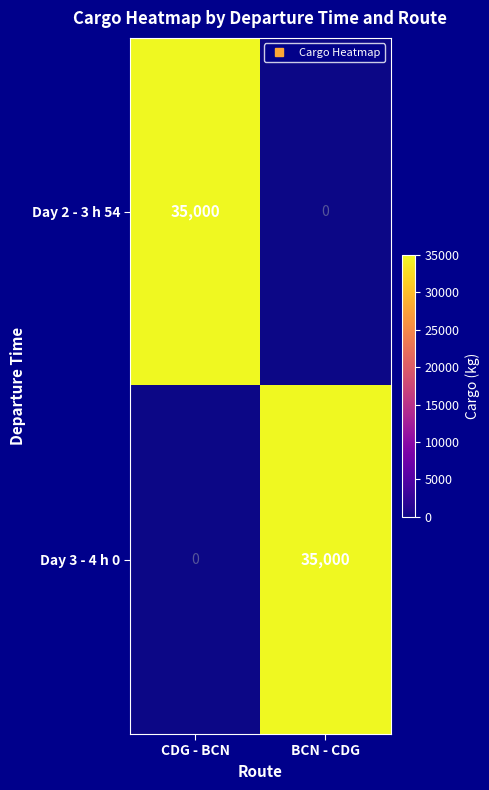

Reading left to right, list all the values displayed in this chart.

Day 2 - 3 h 54: 35000	0
Day 3 - 4 h 0: 0	35000